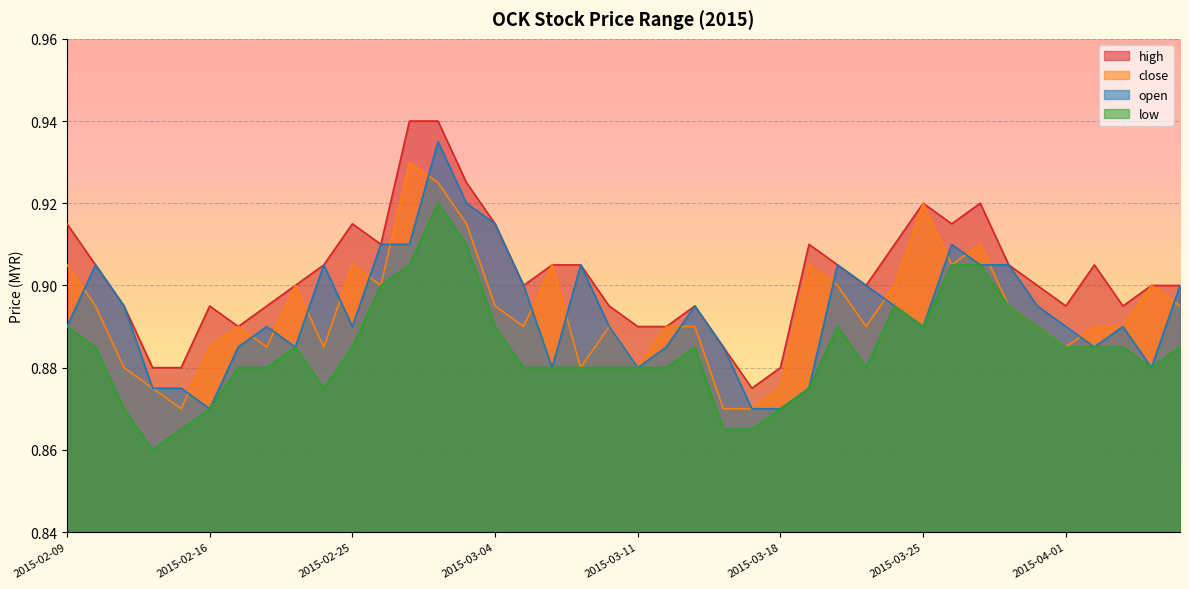

The value of high at 2015-04-01 is 1.4. True or false?

False